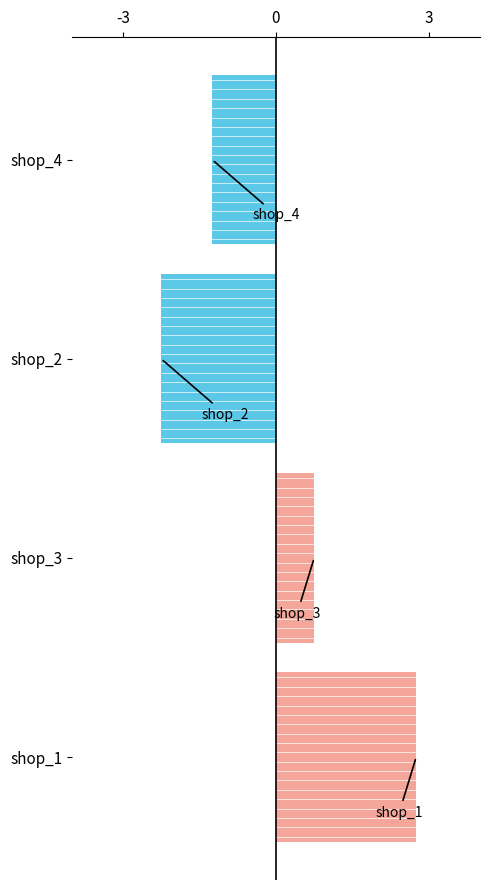

Count the number of categories in the chart.

4